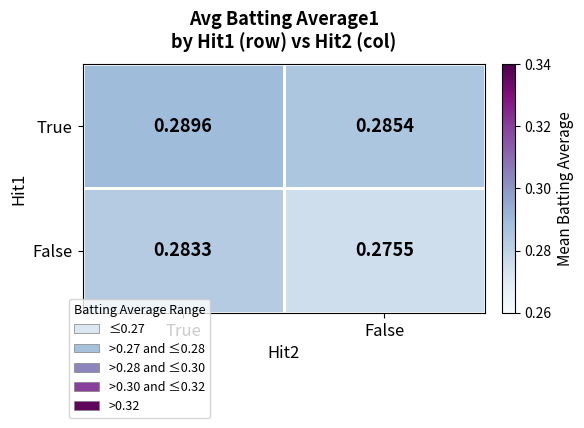

Between True and False, which series saw the biggest shift?

False